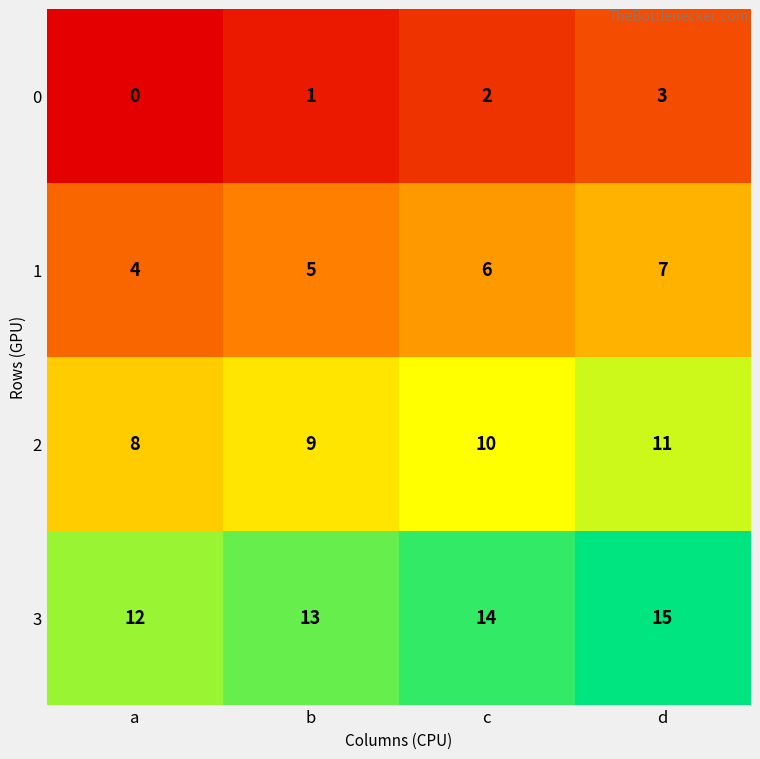

The value of 0 at a is 0. True or false?

True